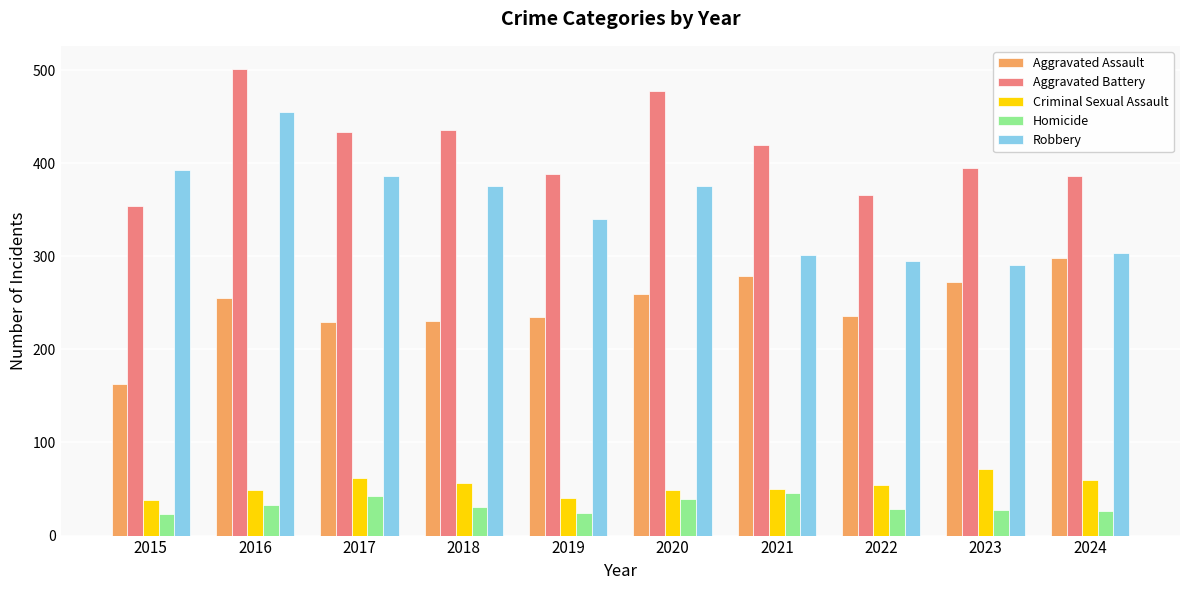

What is the average value of the Criminal Sexual Assault series?

53